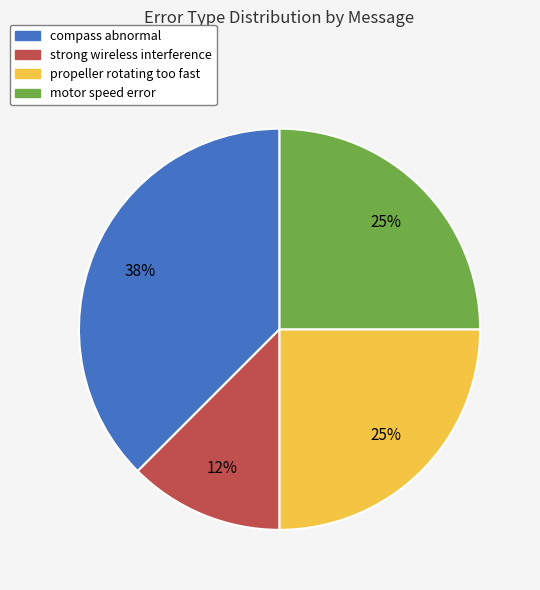

Is there any slice that represents more than half of the pie?

No